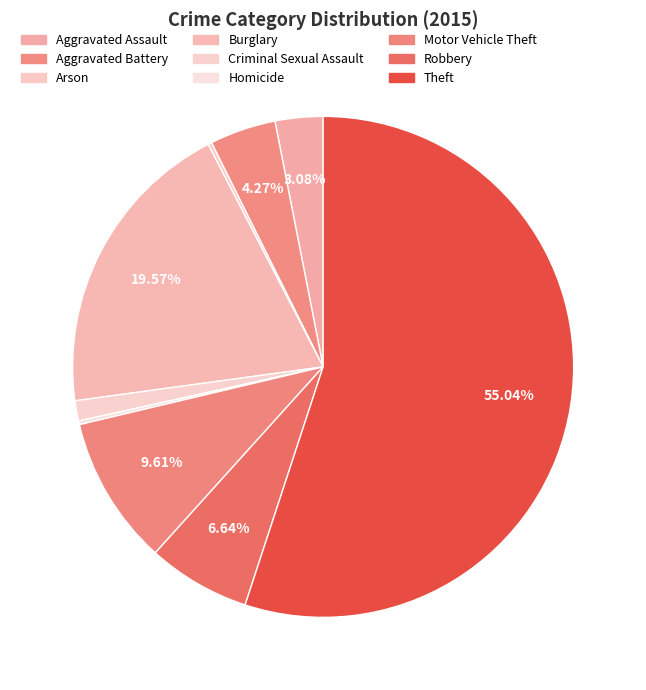

What percentage do Aggravated Assault and Theft together represent?

58.1%